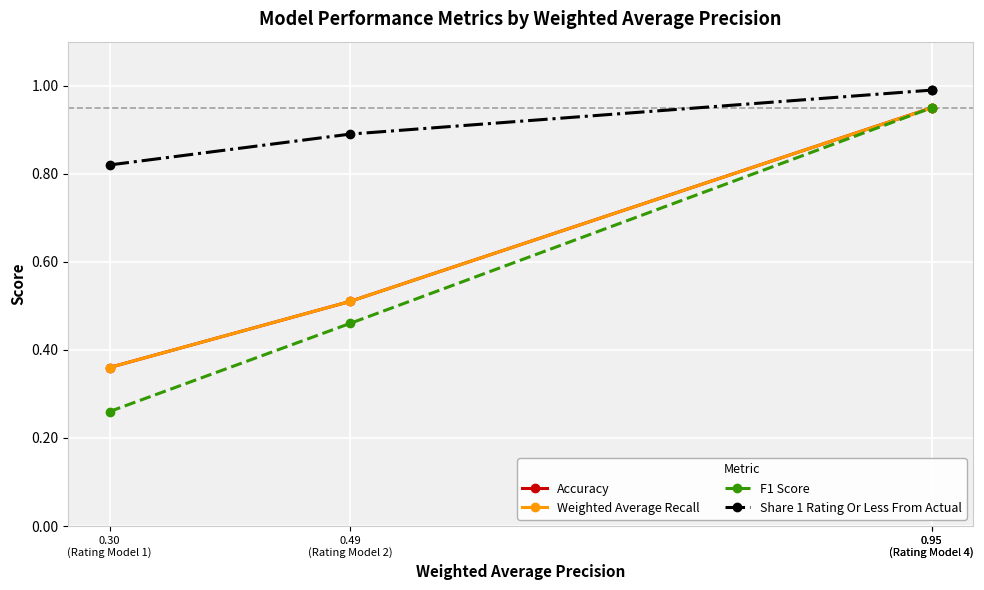

At which category is the sum across all series the highest?

0.95
(Rating Model 4)